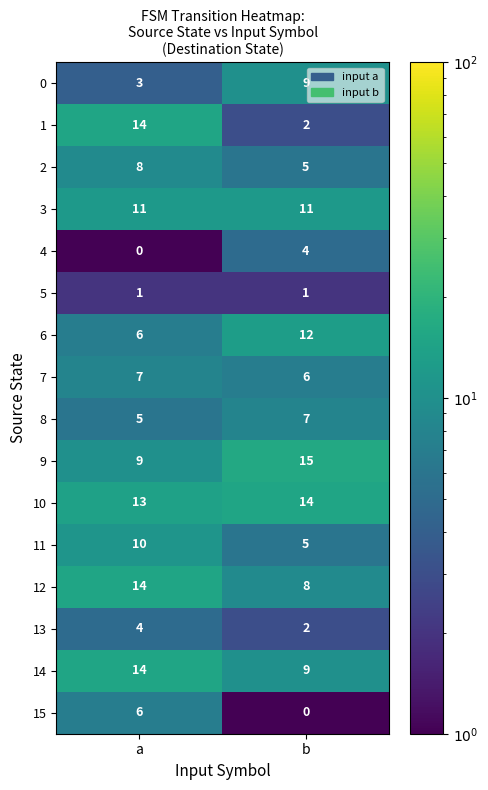

What is the sum of all 12 values?

22